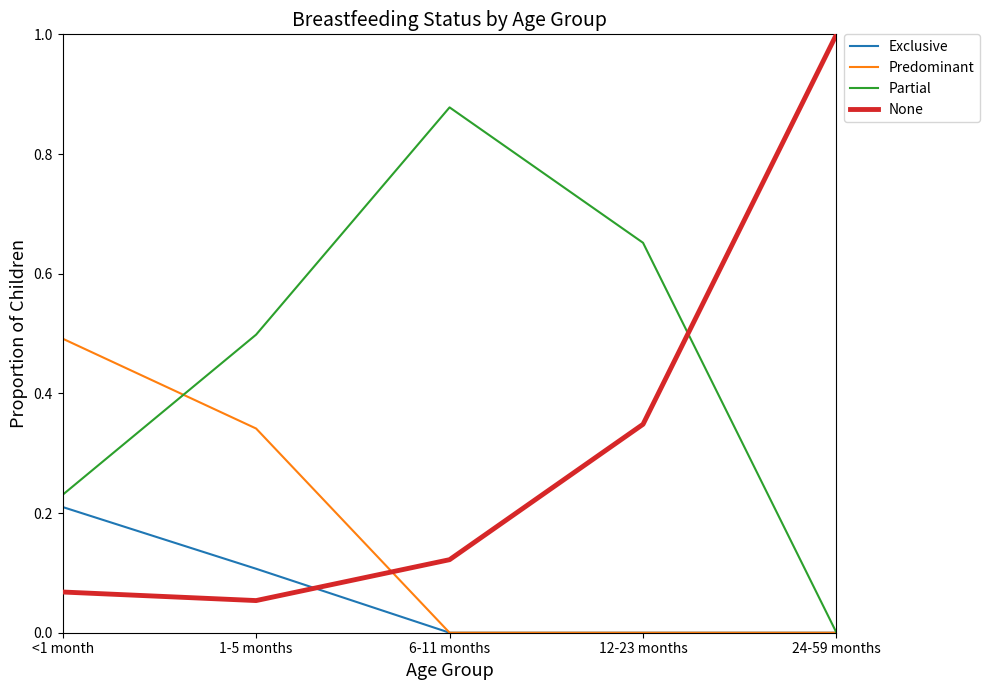

Which series has the largest total across all categories?

Partial